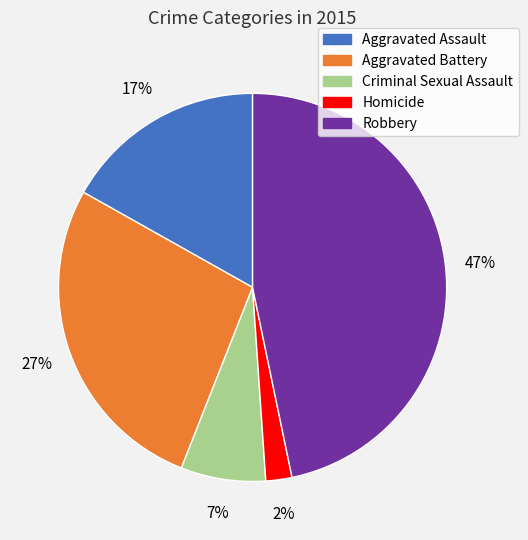

True or false: Aggravated Battery accounts for 27% of the total.

True